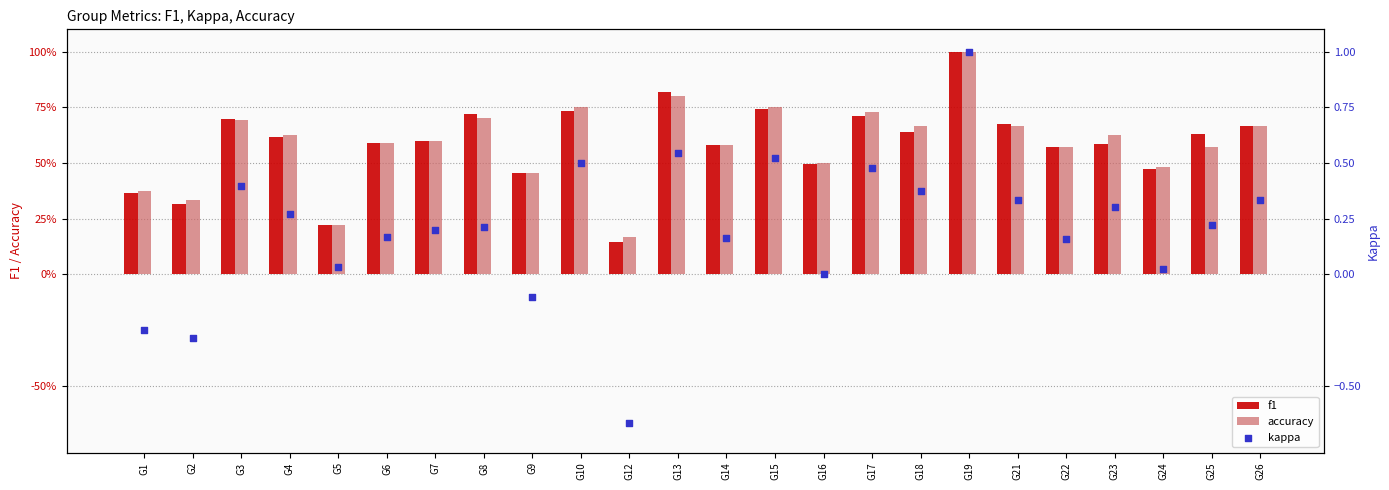

What are all the series names shown in the legend?

f1, accuracy, kappa